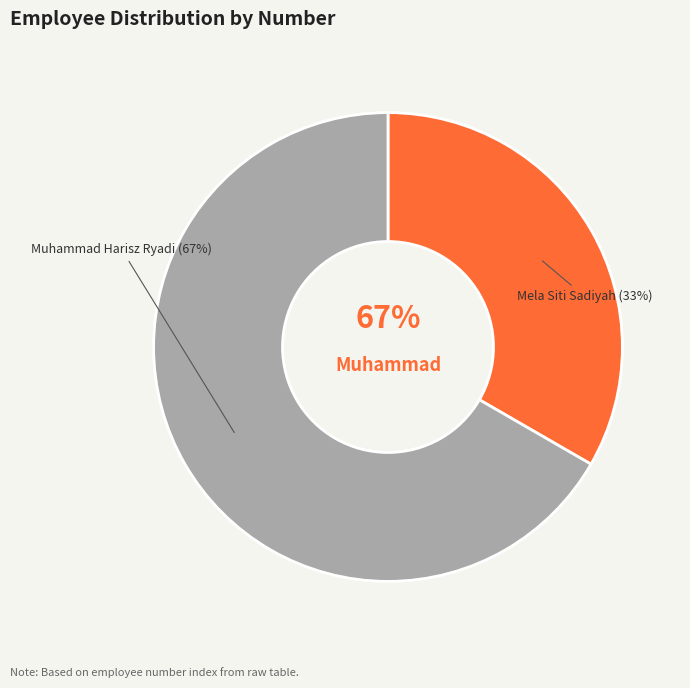

How many segments does this pie chart have?

2